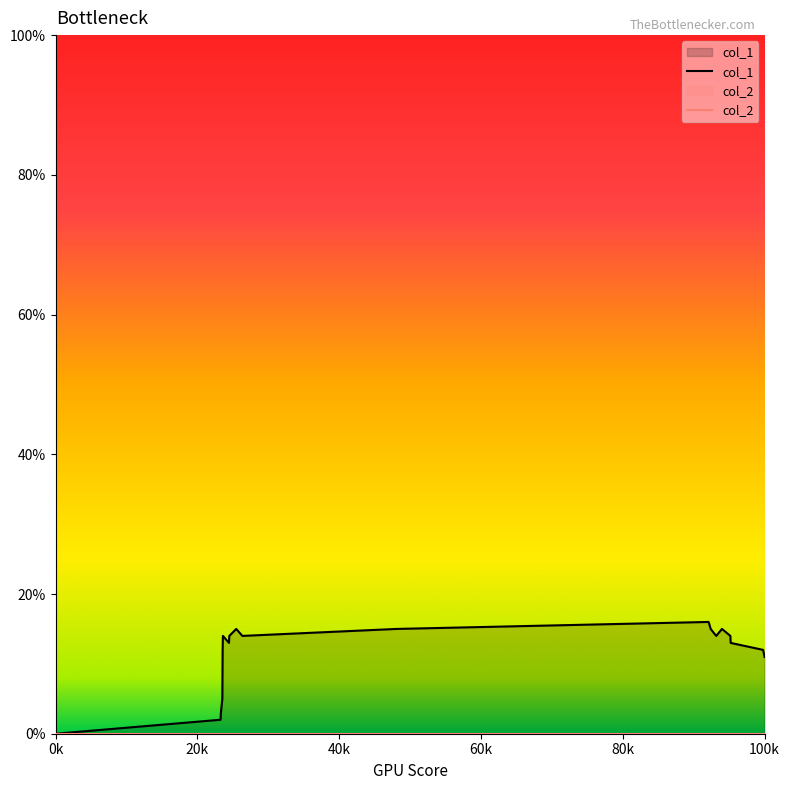

How many data points in col_1 are above 14?

5